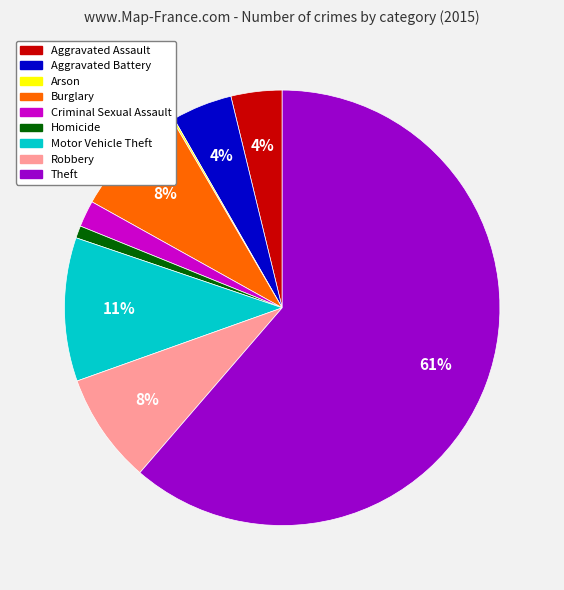

True or false: Burglary accounts for 8% of the total.

True